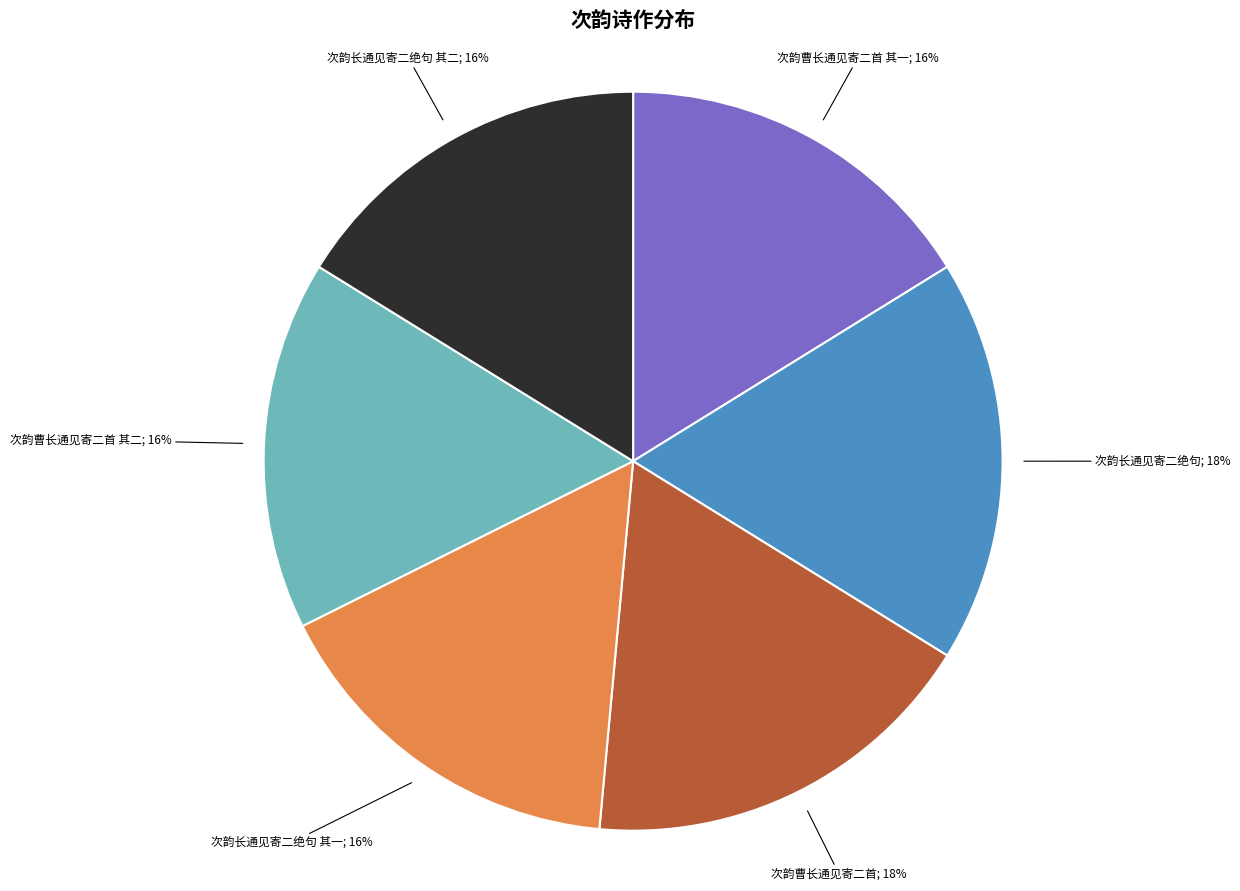

To the nearest percent, what percentage of the pie is 次韵曹长通见寄二首 其一; 16%?

16%